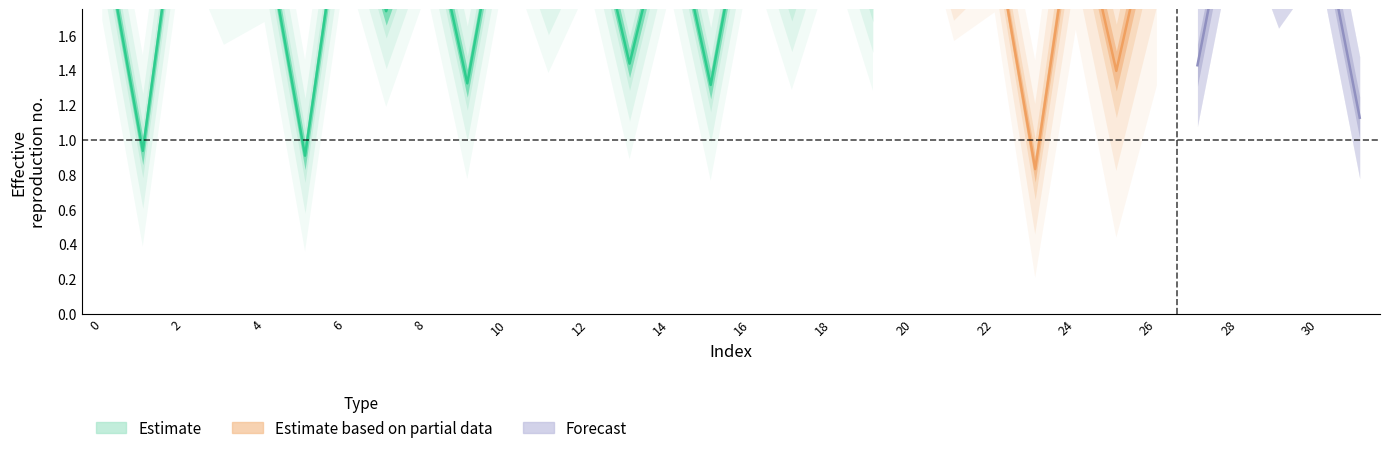

List the labels in order of value, largest first.

2, 28, 10, 20, 16, 18, 6, 12, 26, 24, 8, 14, 30, 0, 4, 22, 3, 29, 11, 21, 17, 19, 7, 13, 27, 25, 9, 15, 31, 1, 5, 23